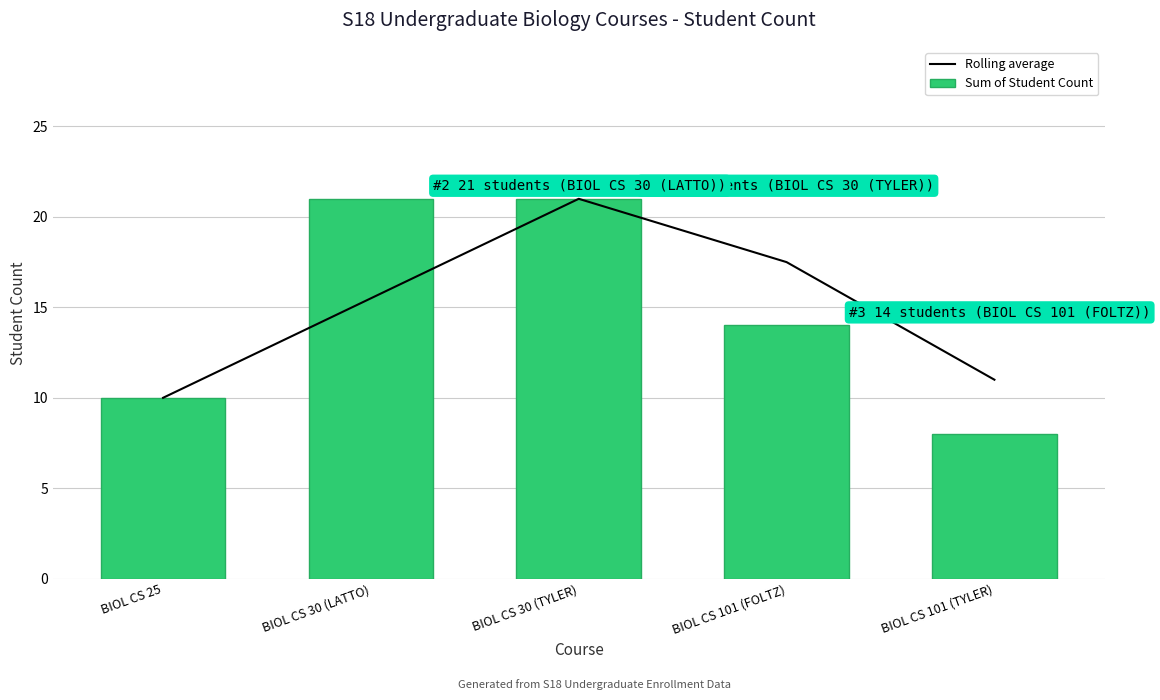

What is the value of the Rolling average bar at the 1st from the left?

10.0